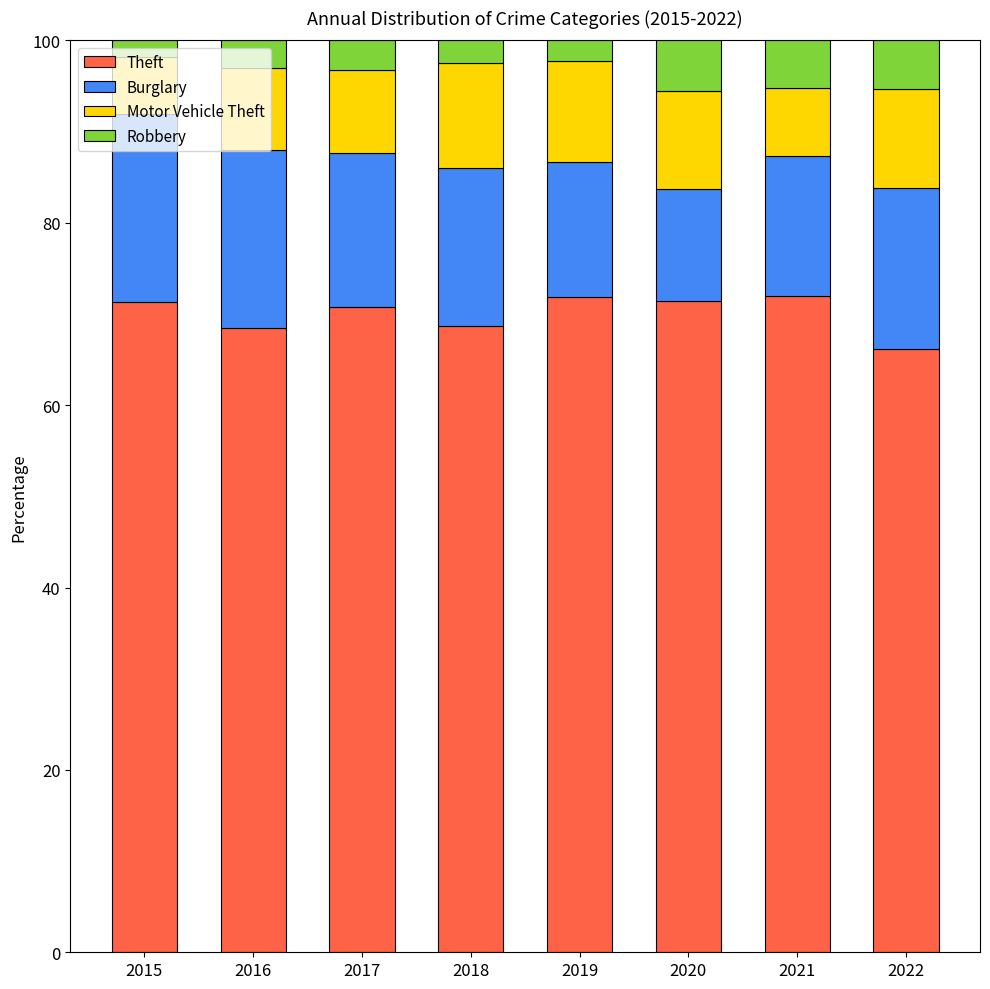

The Theft series shows 111.8 at 2021. True or false?

False